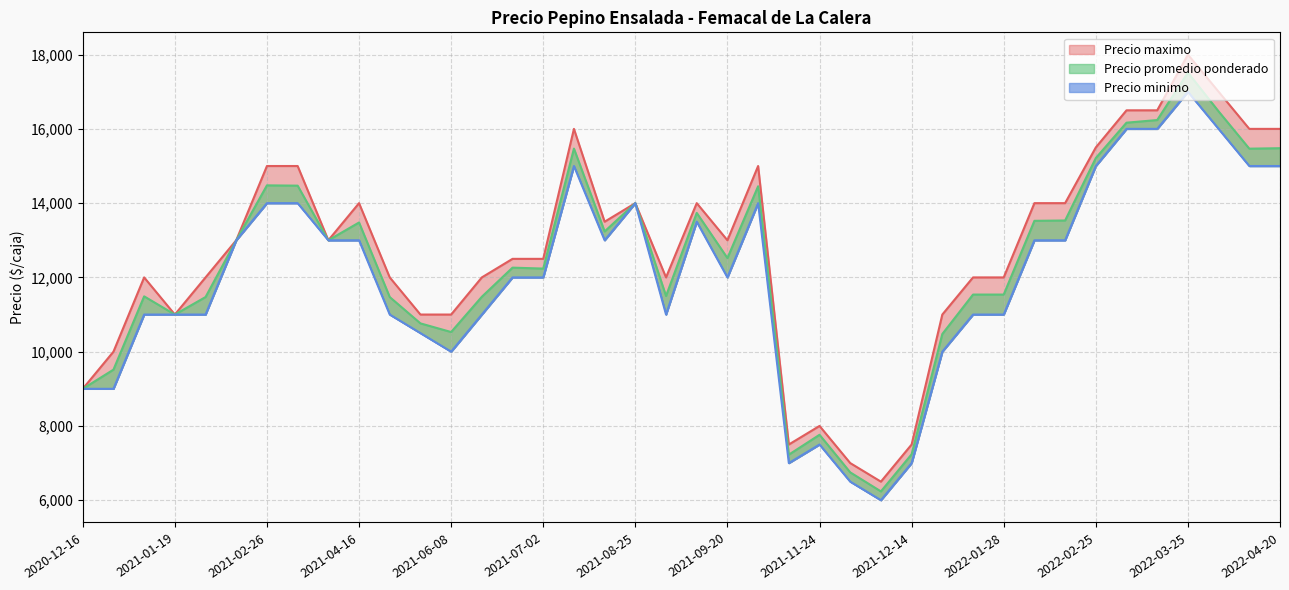

Rank the series at 2021-10-26 from lowest to highest value.

Precio minimo, Precio promedio ponderado, Precio maximo